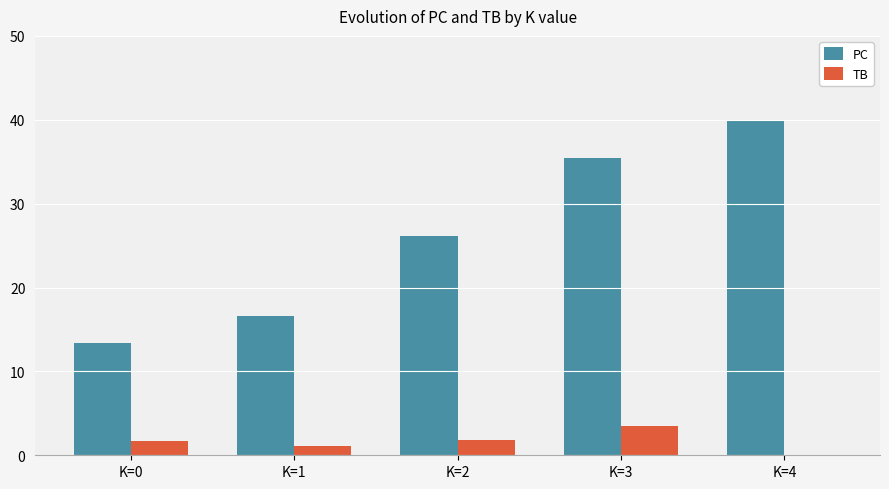

Which series has the largest total across all categories?

PC